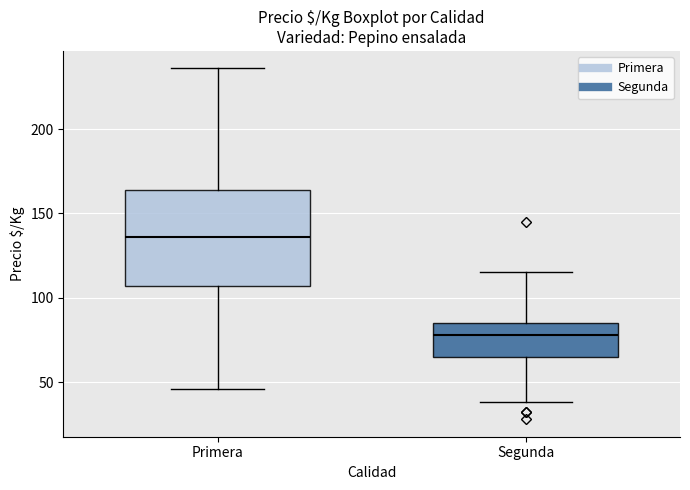

Reading left to right, transcribe this box plot: for each box, give where its median line is, the range the box spans, and where its two whiskers end, as read against the y-axis. The values are not printed on the chart, so give them approximately, as read against the axis.

Primera: median 135, box 105 to 165, whiskers 45 to 235
Segunda: median 80, box 65 to 85, whiskers 40 to 115